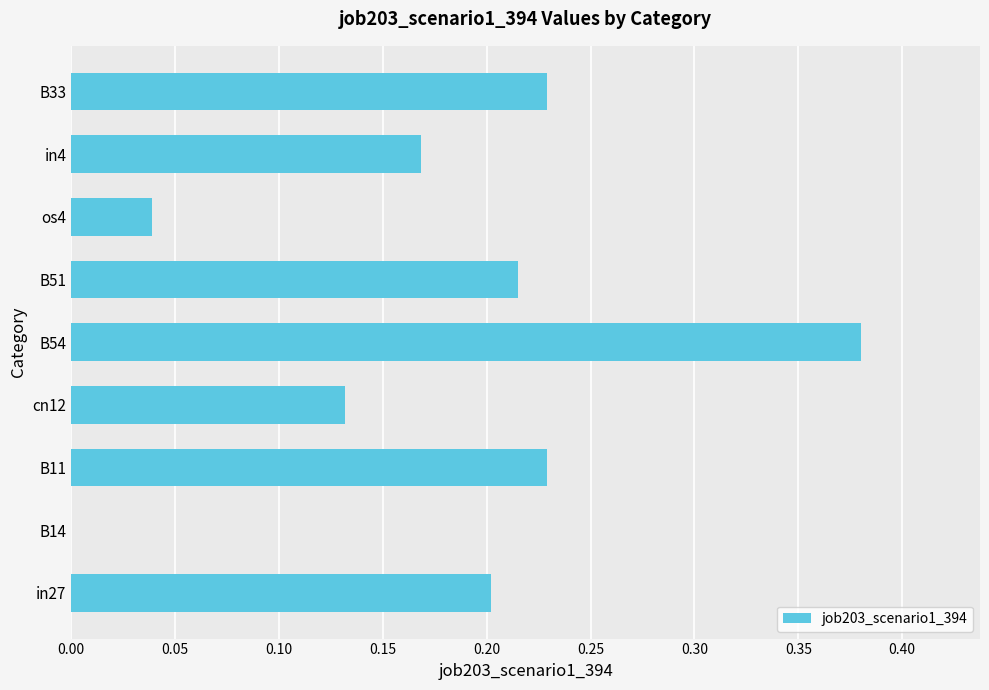

What is the sum of all values?

1.6